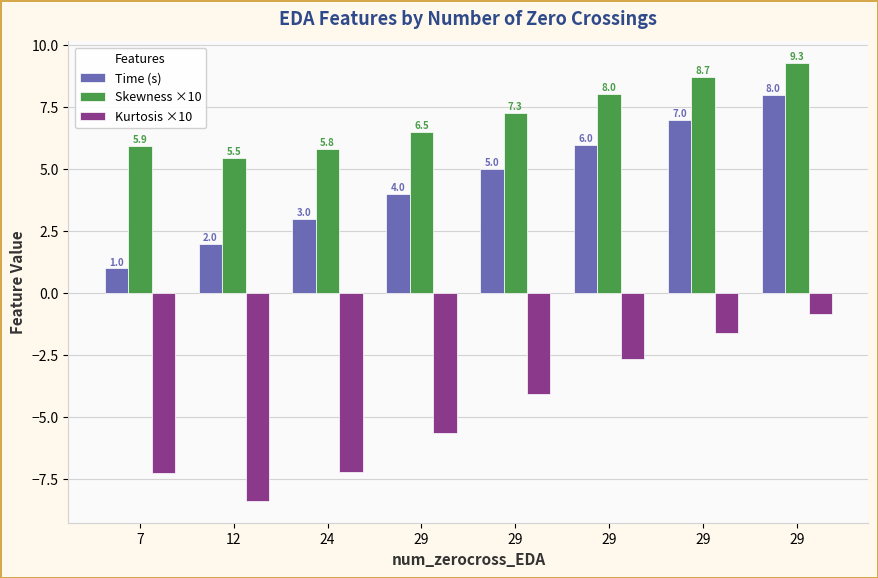

What are all the series names shown in the legend?

Time (s), Skewness ×10, Kurtosis ×10